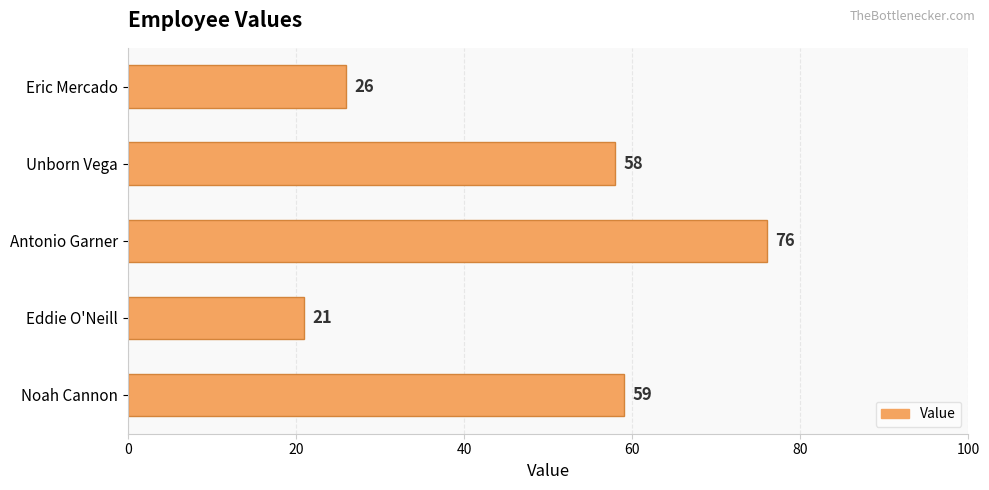

Rank the categories by value from highest to lowest.

Antonio Garner, Noah Cannon, Unborn Vega, Eric Mercado, Eddie O'Neill